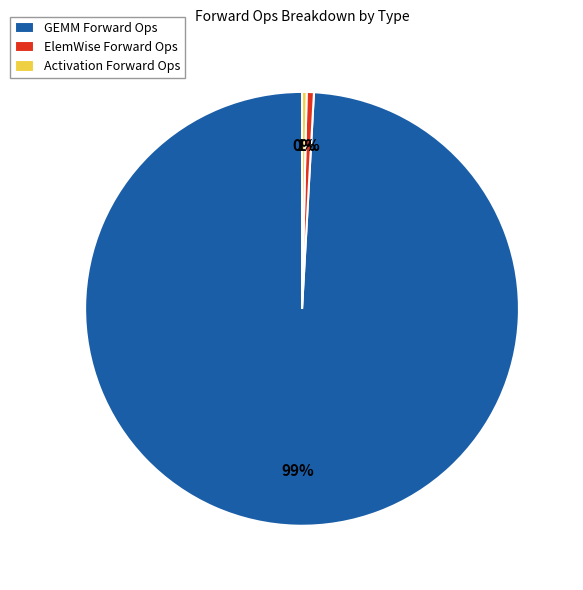

Which category has the biggest portion of the pie?

GEMM Forward Ops